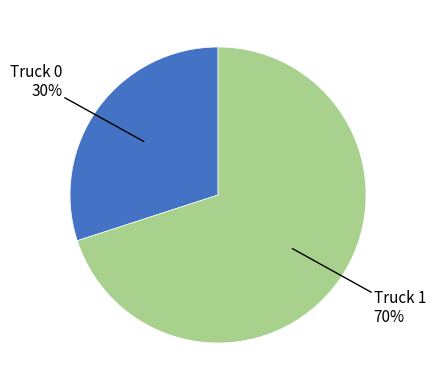

Does any single category account for the majority?

Yes